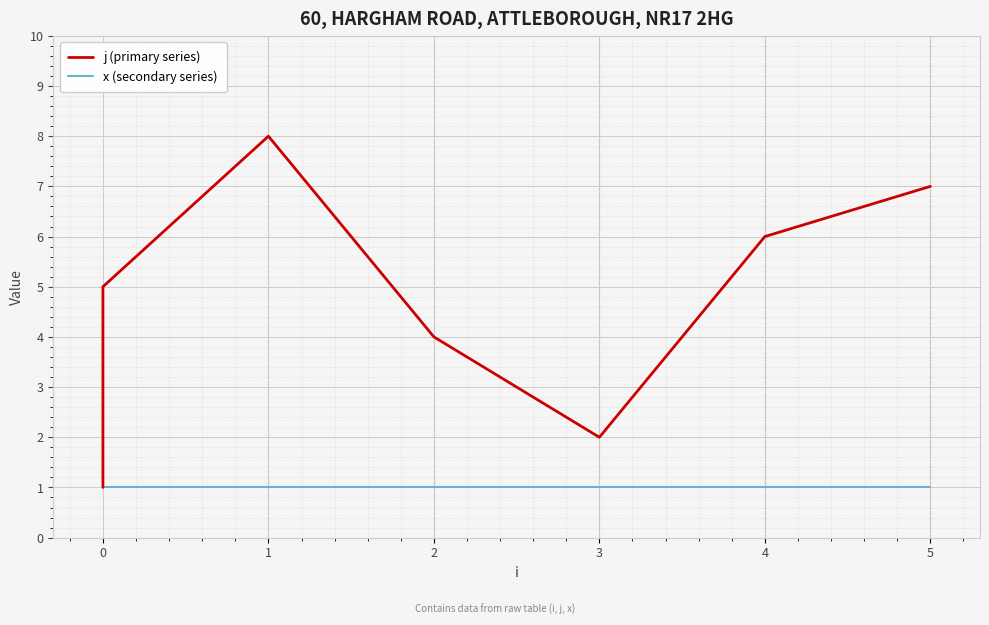

At 0, list the series in order from largest to smallest.

j (primary series), x (secondary series)